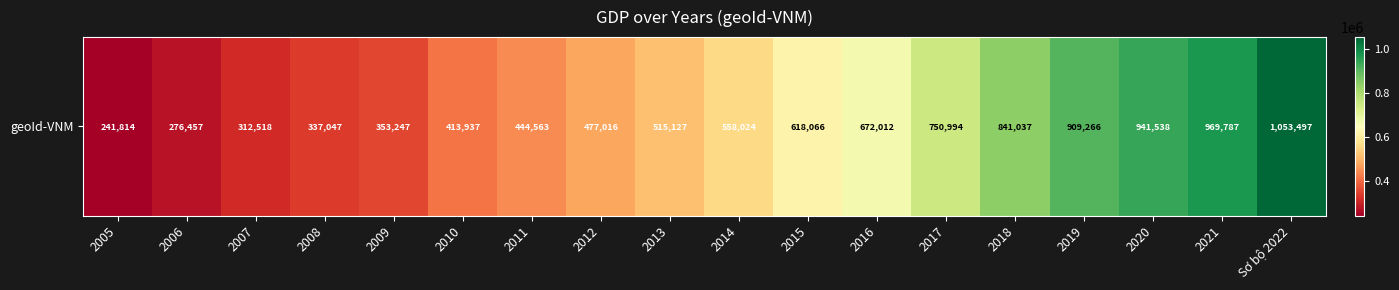

Between 2018 and 2013, which is larger?

2018